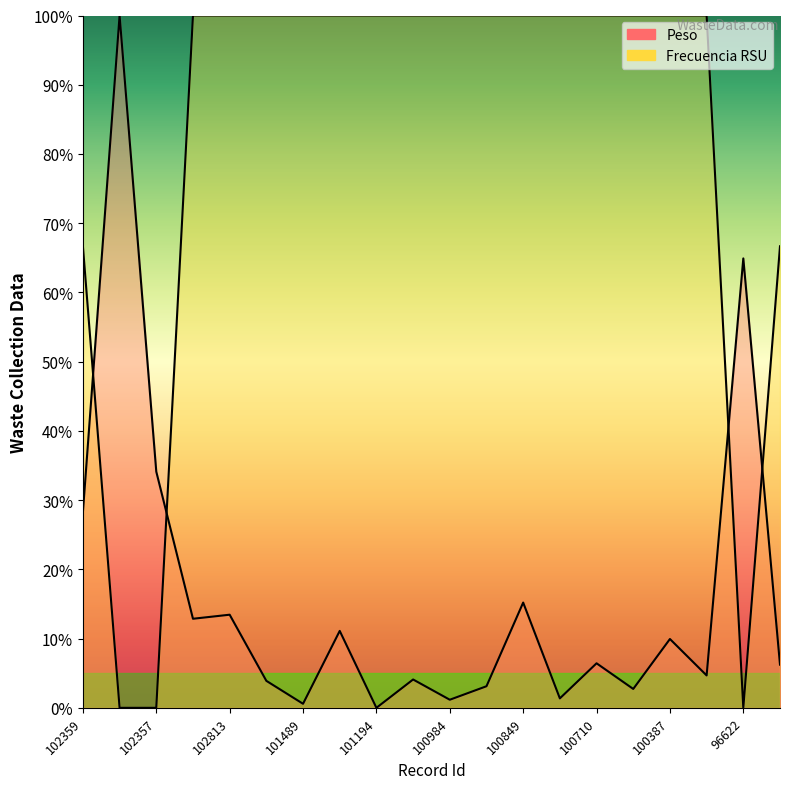

The value of Frecuencia RSU at 94982 is 86.9. True or false?

False